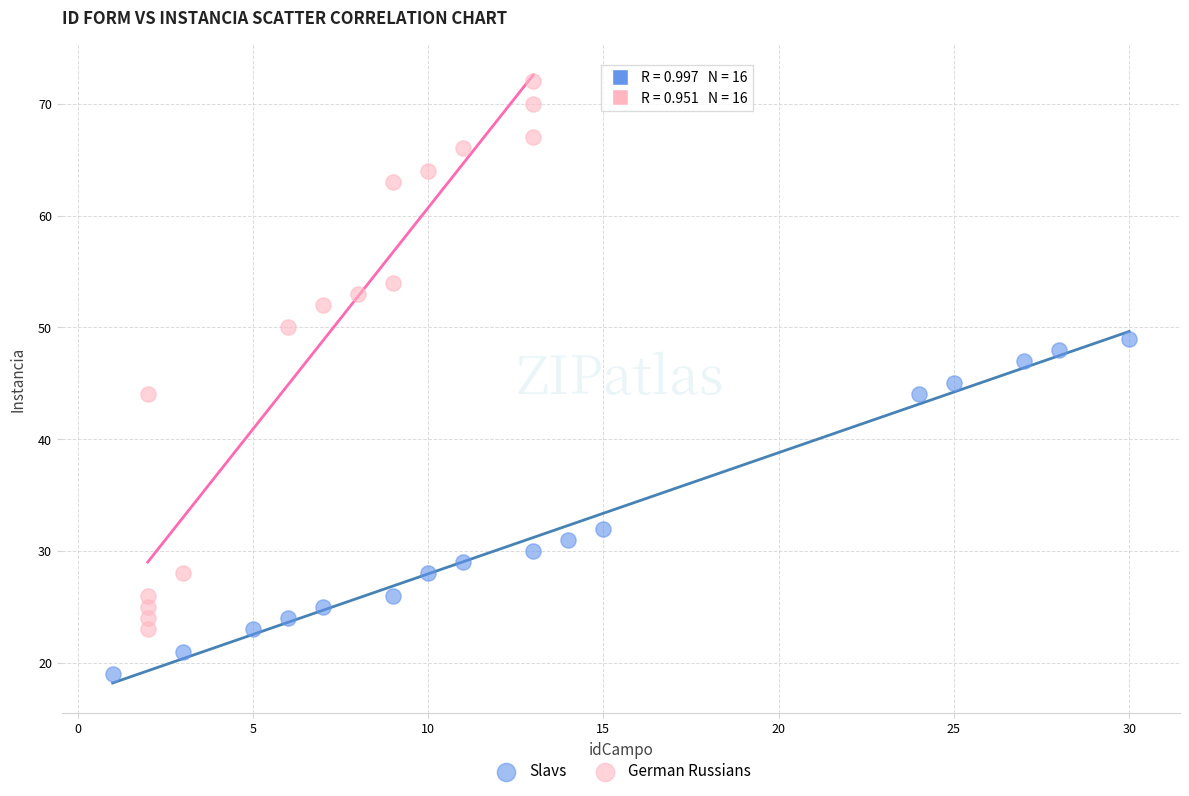

Which series reaches the minimum Y coordinate?

Slavs